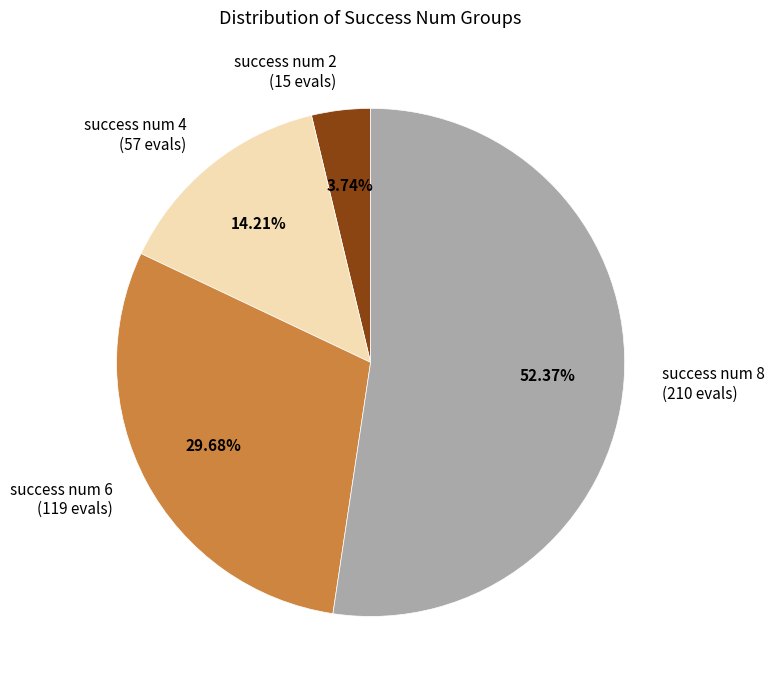

How many segments does this pie chart have?

4